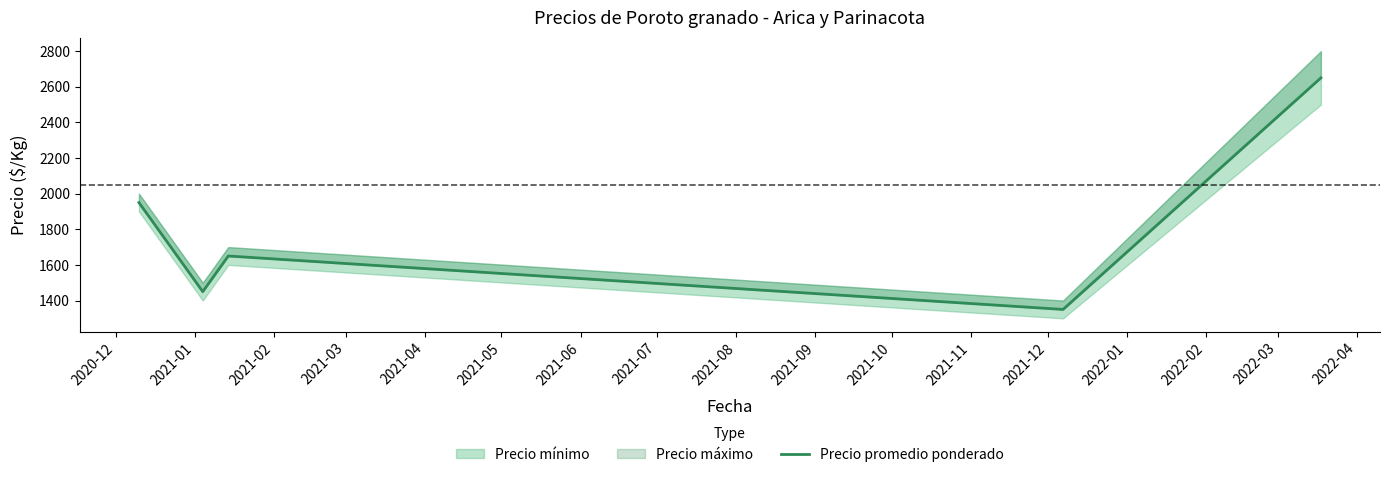

What is the value of the 5th point from the left?

2650